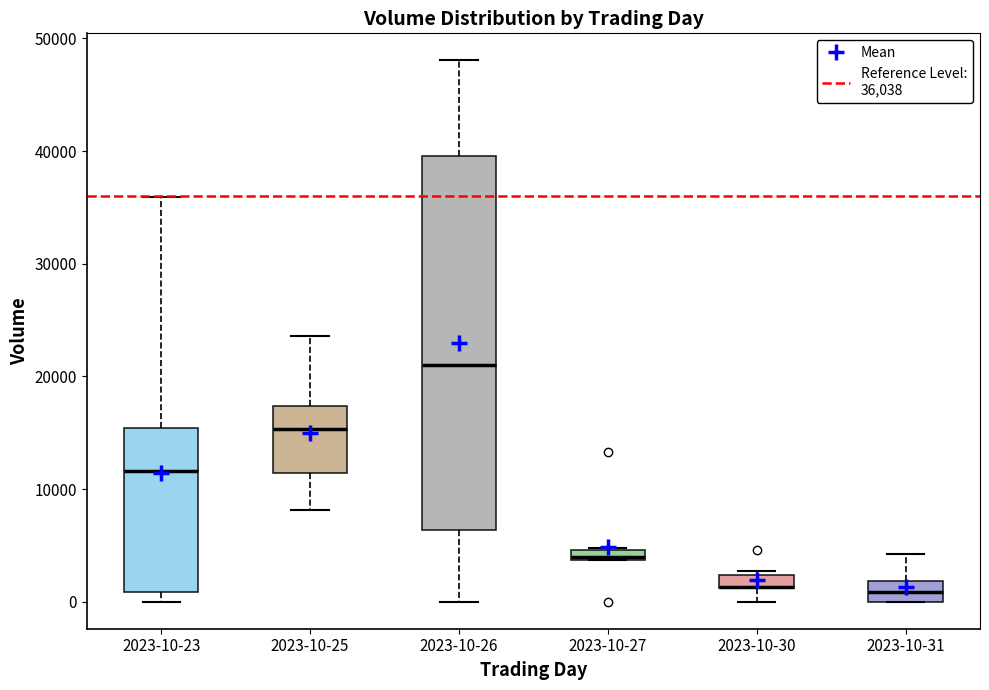

Comparing the boxes themselves (not the whiskers), which one is the tallest?

2023-10-26